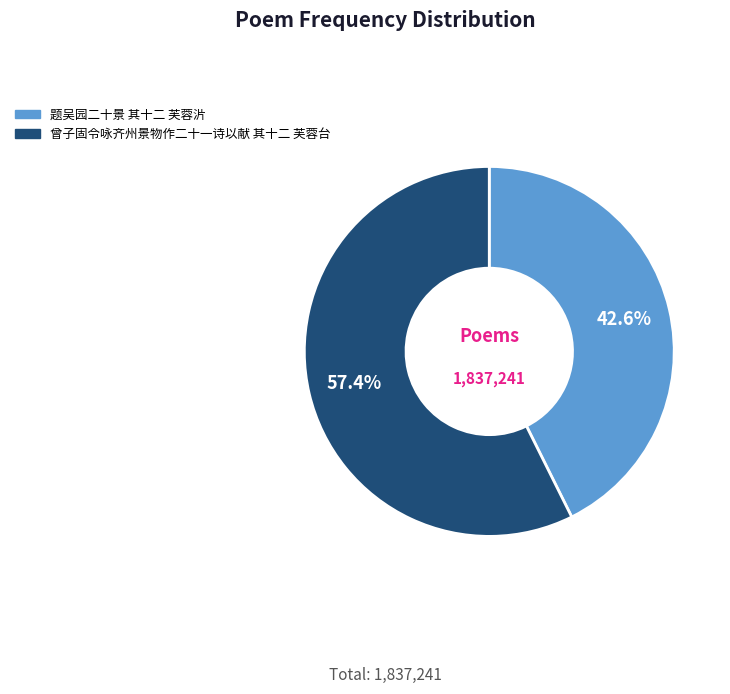

Which has a higher value, 题吴园二十景 其十二 芙蓉沜 or 曾子固令咏齐州景物作二十一诗以献 其十二 芙蓉台?

曾子固令咏齐州景物作二十一诗以献 其十二 芙蓉台